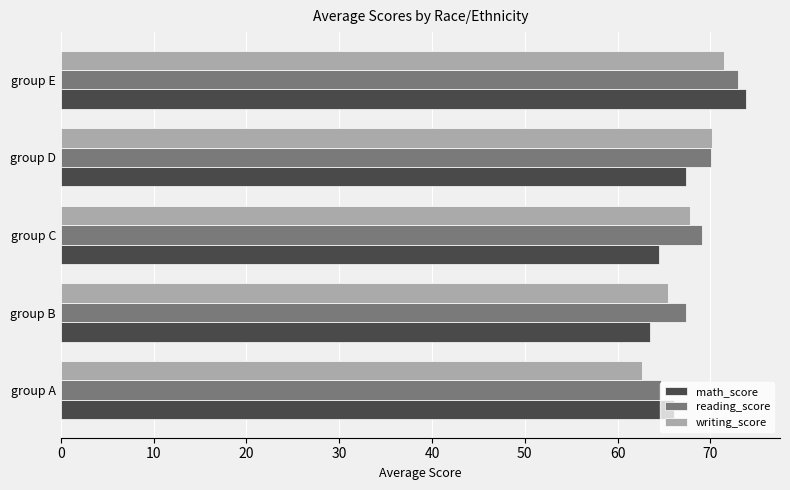

At which category is the sum across all series the highest?

group E